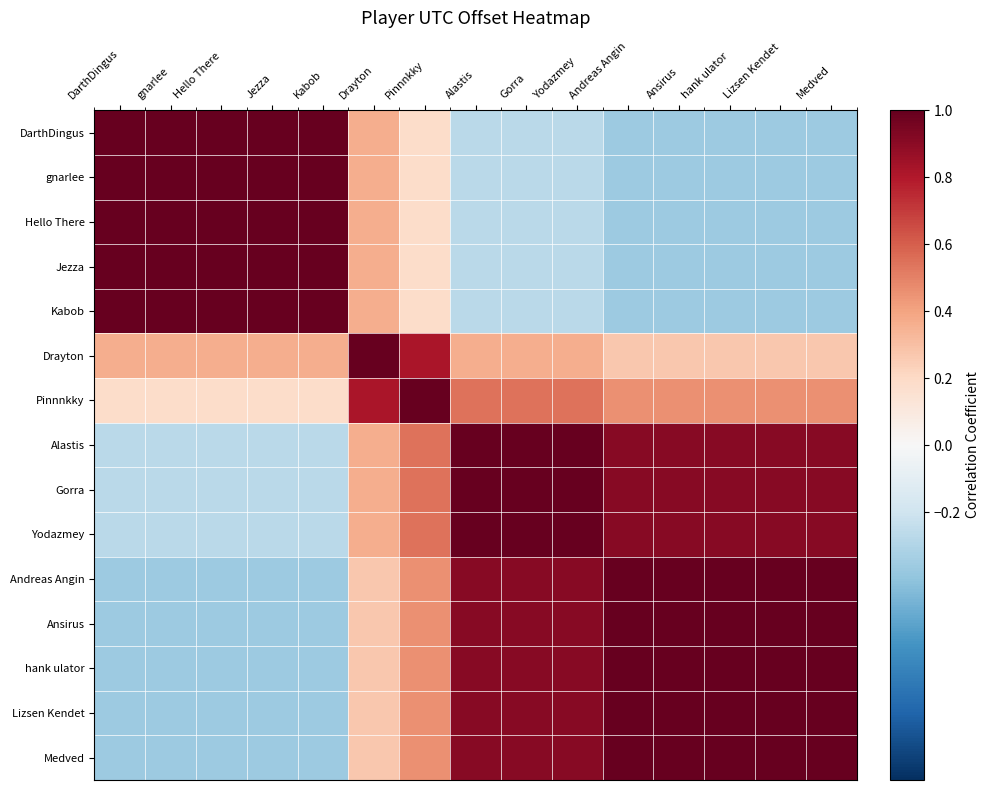

At which category does the chart reach its minimum across all series?

Andreas Angin